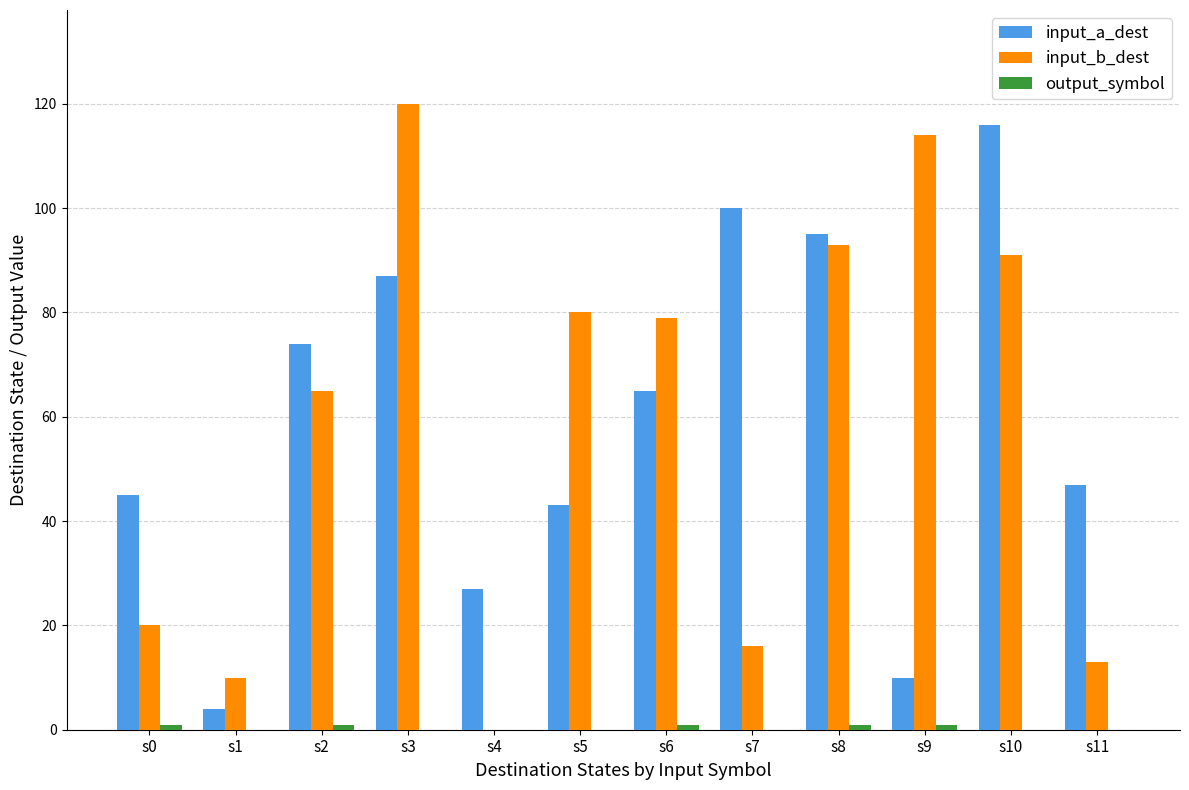

How many groups of bars are there?

12